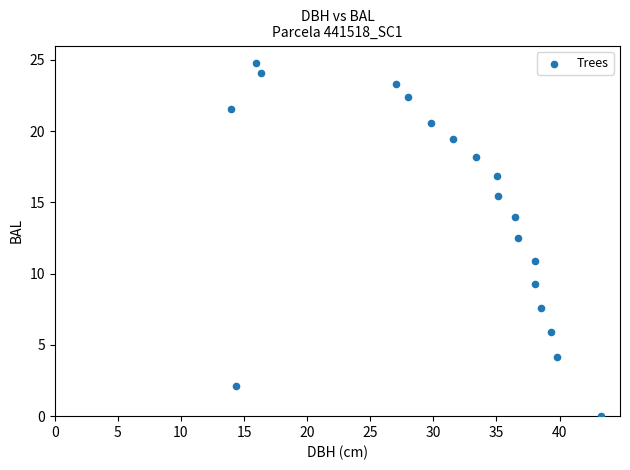

What is the range of Y values (max minus min)?

24.8